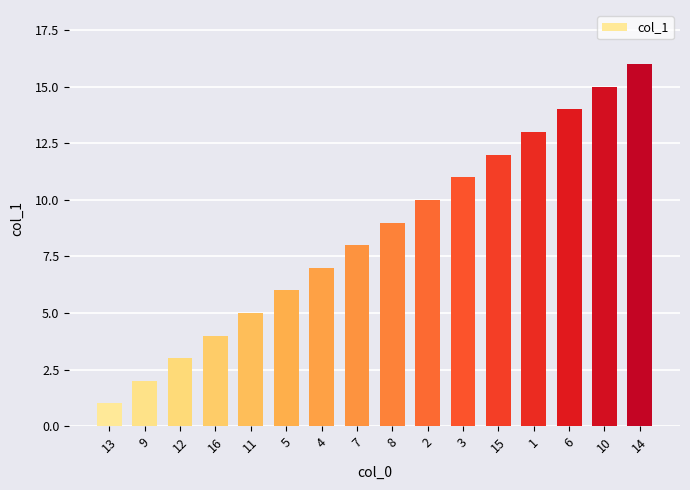

Reading left to right, list all the values displayed in this chart.

13=1	9=2	12=3	16=4	11=5	5=6	4=7	7=8	8=9	2=10	3=11	15=12	1=13	6=14	10=15	14=16